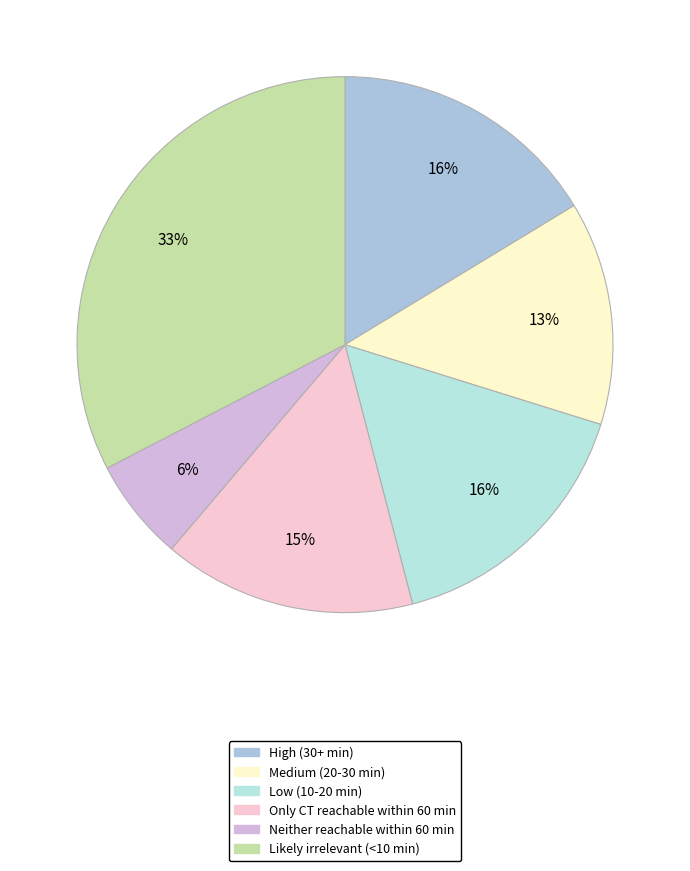

Which slice is the largest?

Likely irrelevant (<10 min)